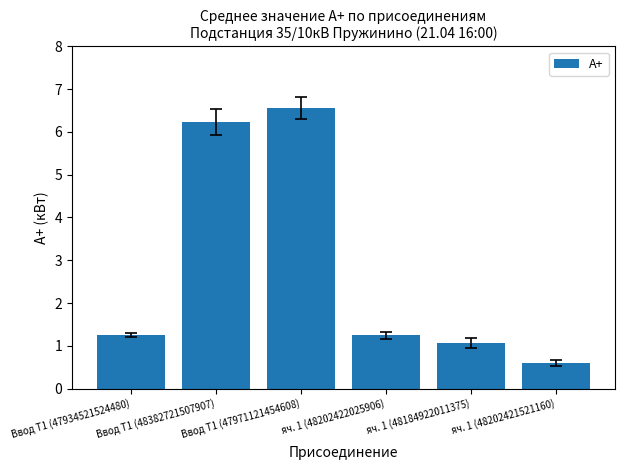

What is the change in value from Ввод Т1 (48382721507907) to яч. 1 (48202421521160)?

-5.6